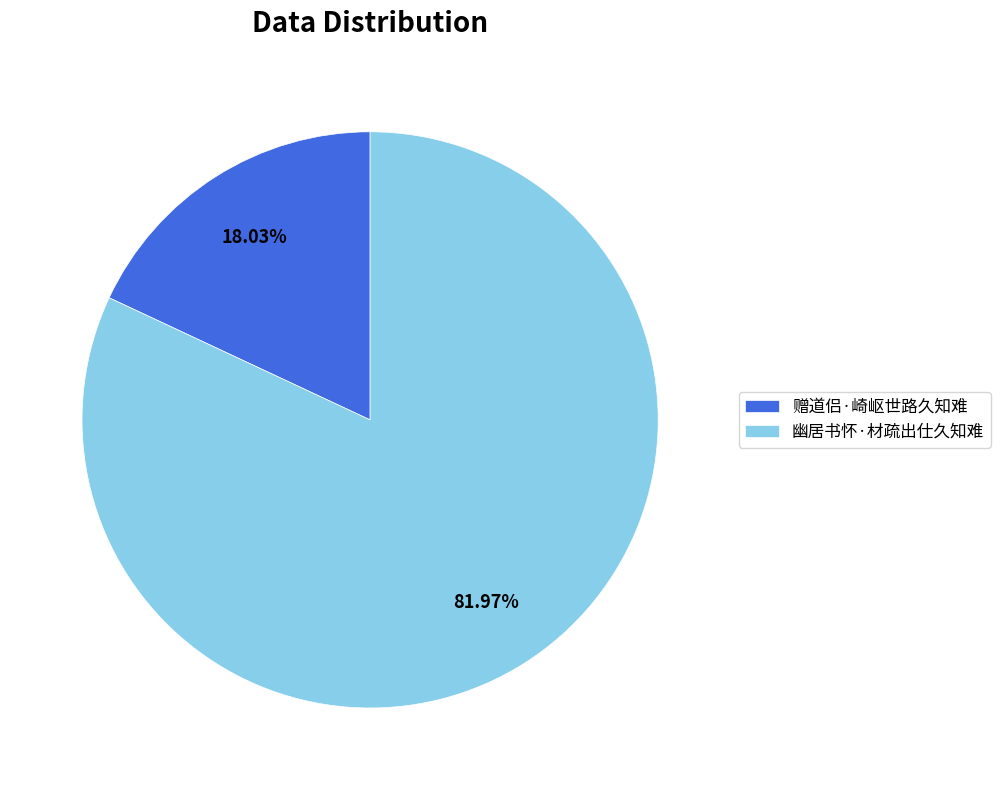

Which slice is the largest?

幽居书怀·材疏出仕久知难